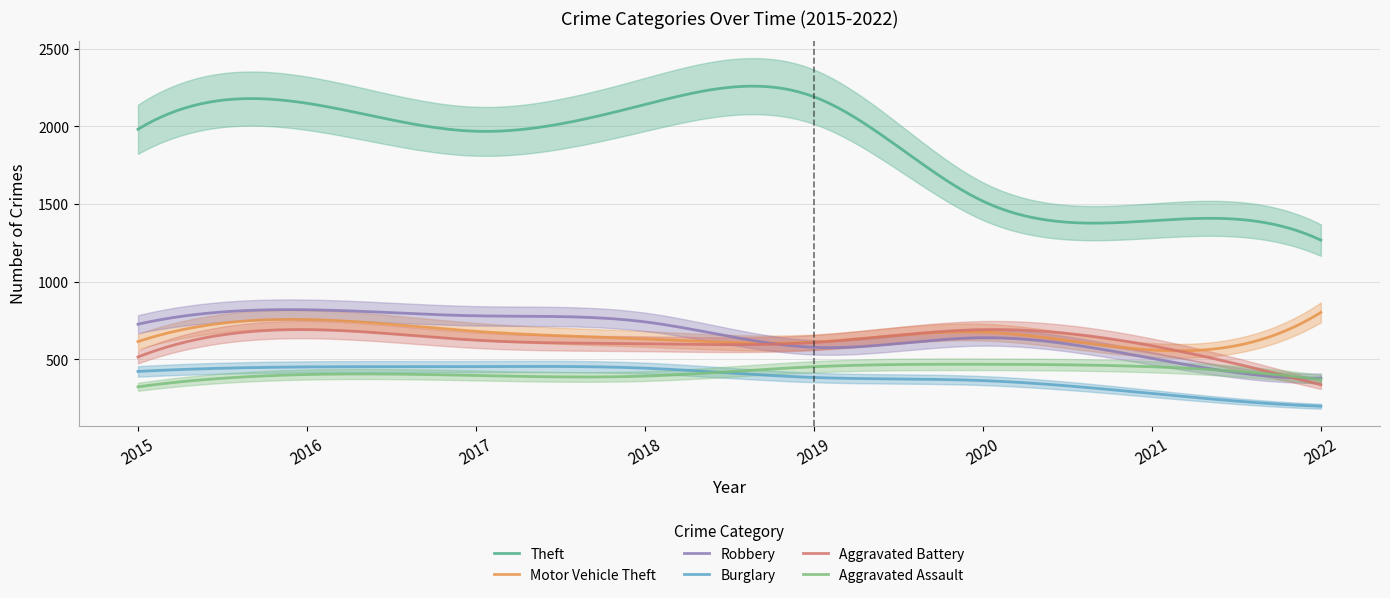

Is it true that Burglary equals 470 at 2021?

False